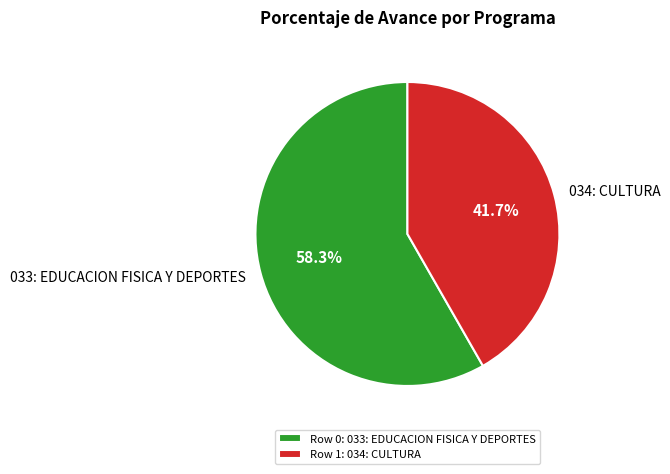

What portion of the pie excludes 033: EDUCACION FISICA Y DEPORTES?

41.7%